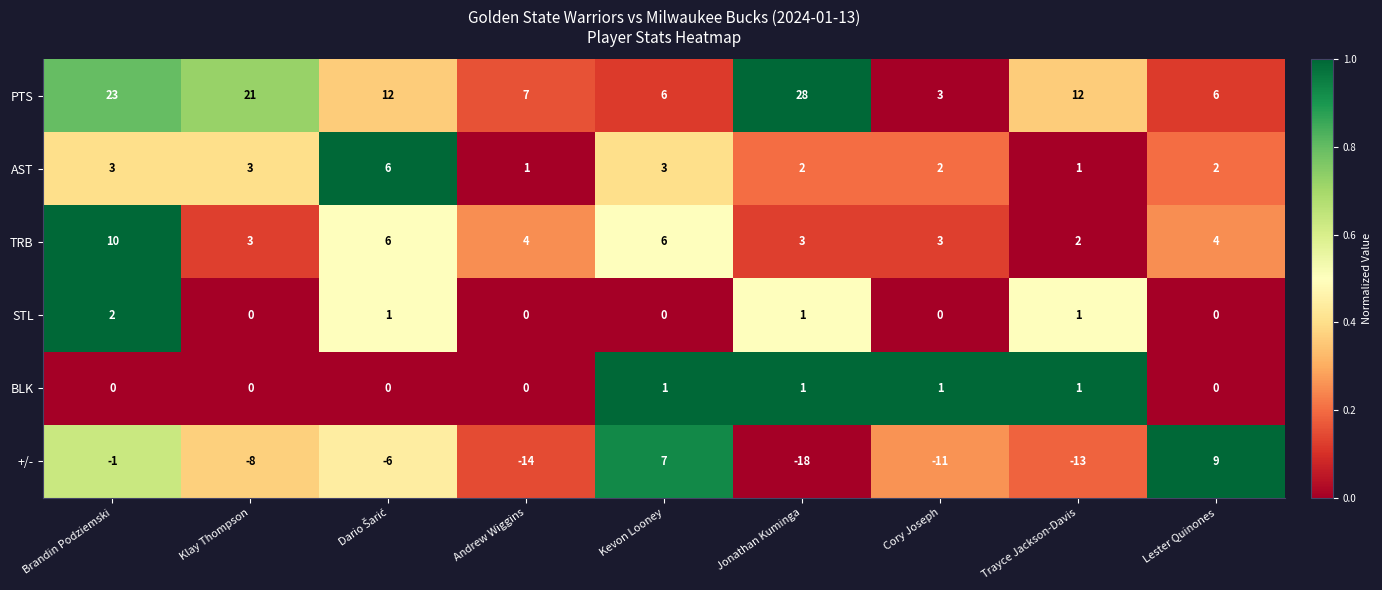

List the series in order of their peak value, lowest first.

BLK, STL, AST, +/-, TRB, PTS